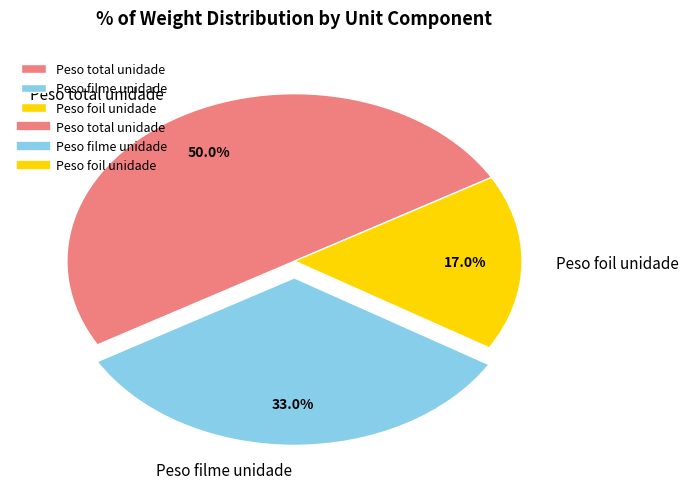

Is the sum of Peso filme unidade and Peso total unidade greater than half?

Yes